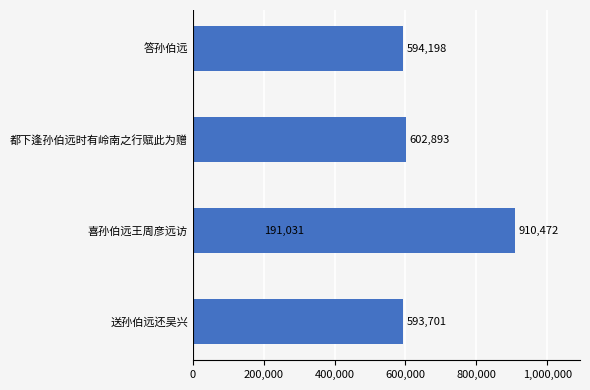

How many values exceed 594198?

2